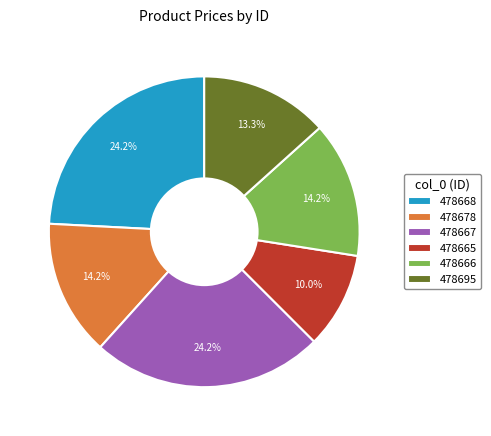

How many segments does this pie chart have?

6